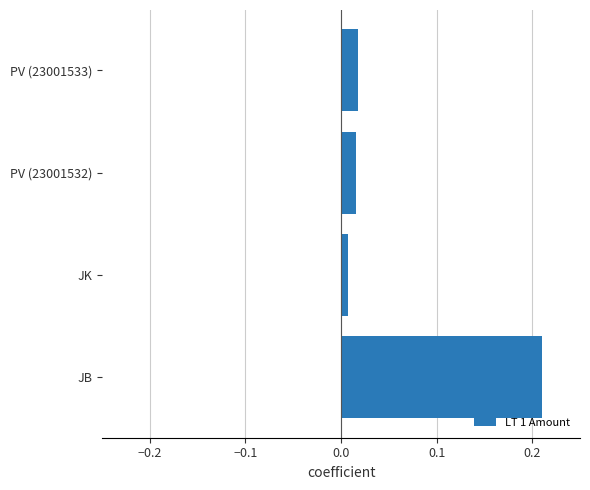

Are the bars grouped side by side (vs. stacked)?

No